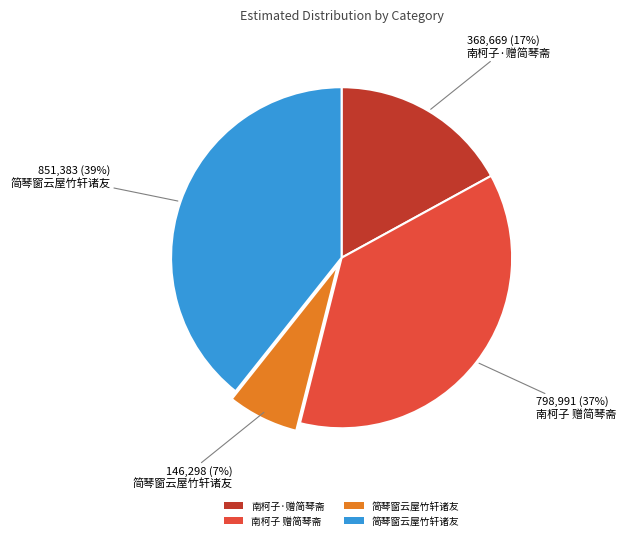

Is there a majority slice in this chart?

No